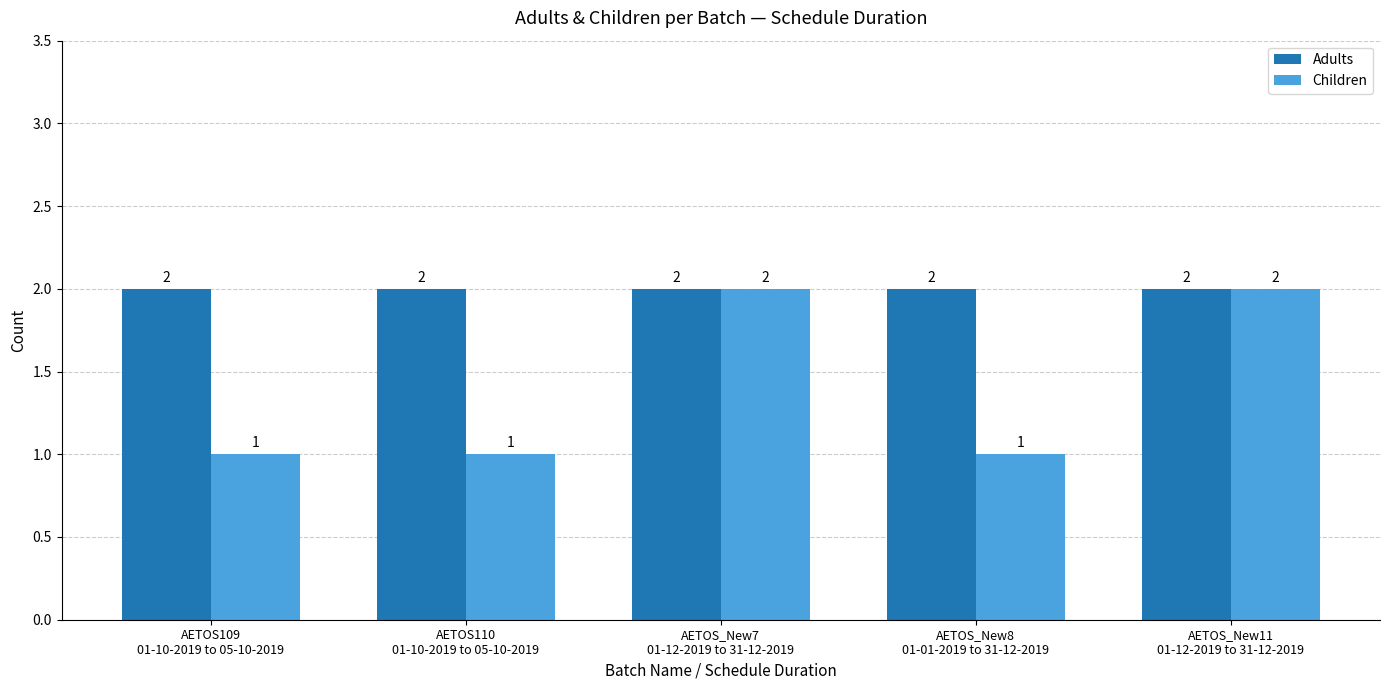

Reading right to left, extract all data points from this chart.

Adults: 2	2	2	2	2
Children: 2	1	2	1	1